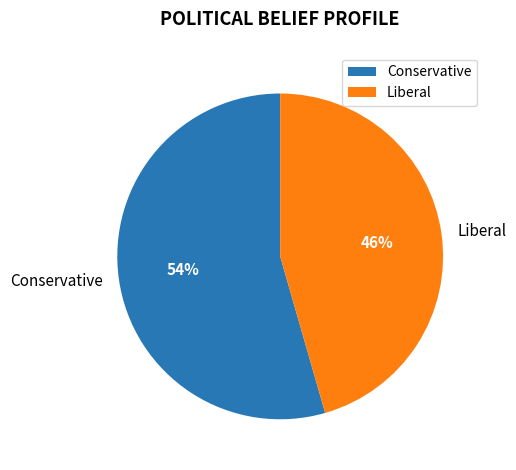

To the nearest percent, what is the combined percentage of Liberal and Conservative?

100%